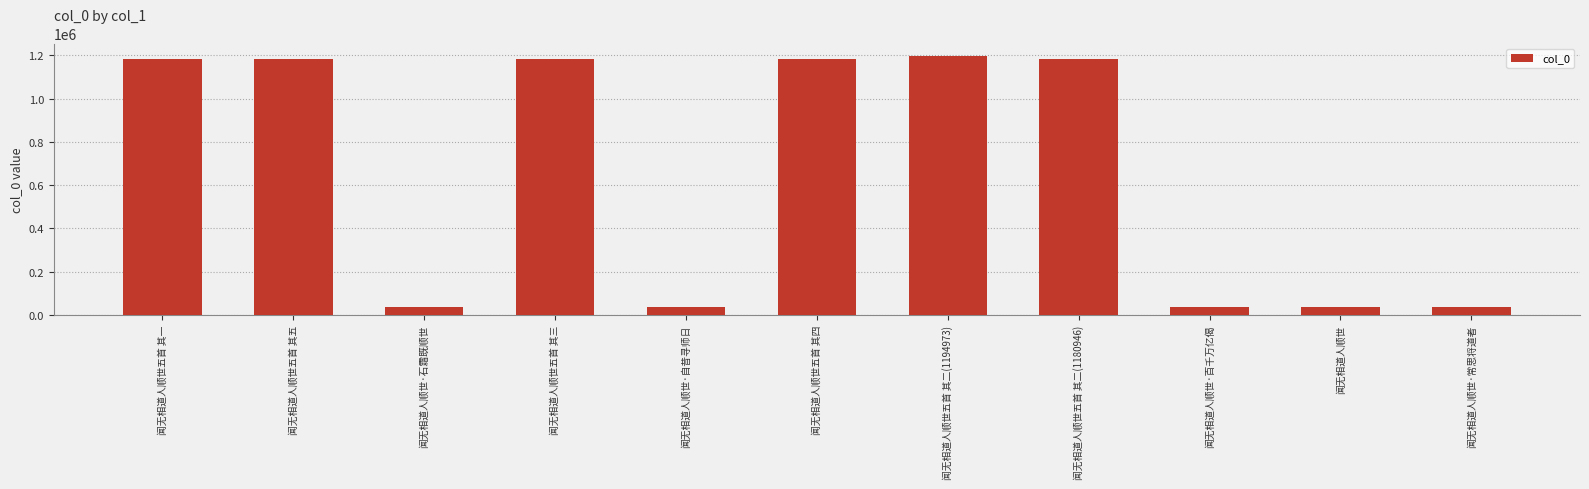

The chart shows a value of 37316 at 闻无相道人顺世·百千万亿偈. True or false?

True